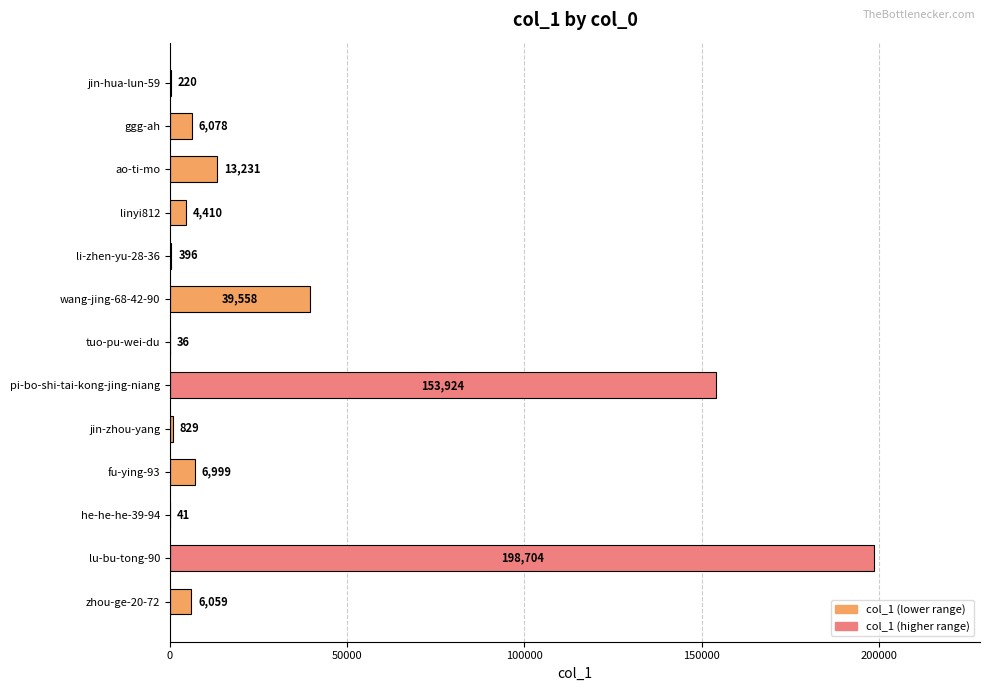

Which has a higher value, zhou-ge-20-72 or tuo-pu-wei-du?

zhou-ge-20-72